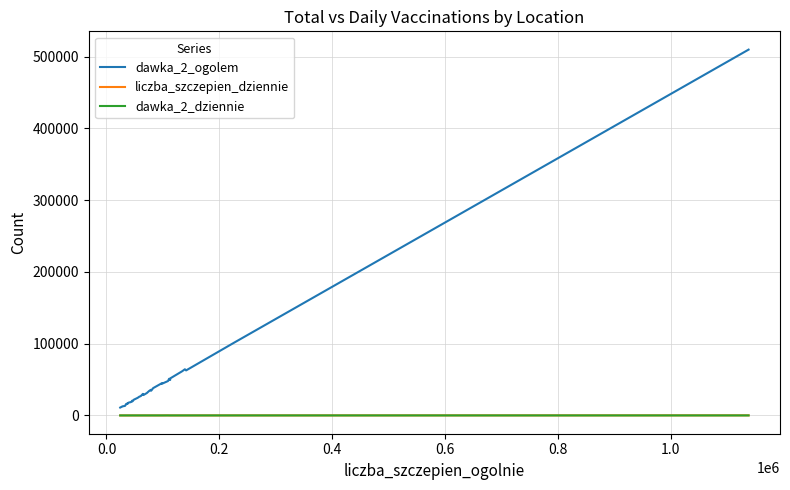

What is the maximum value shown in the chart?

509764